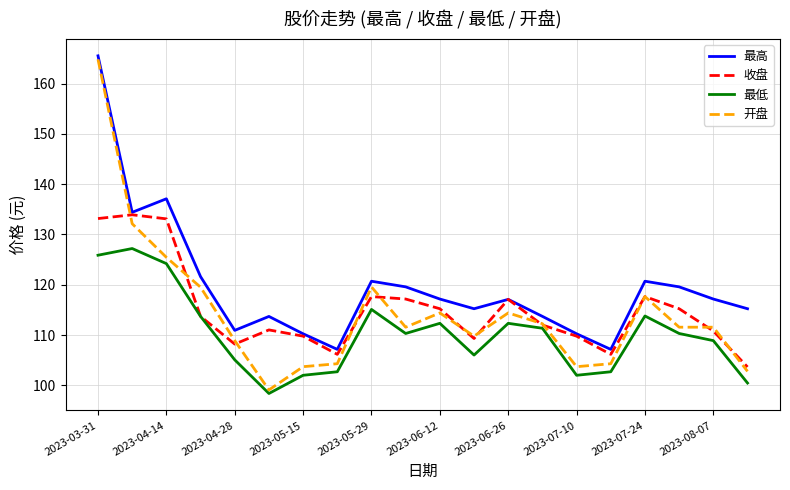

Which series has the largest total across all categories?

最高